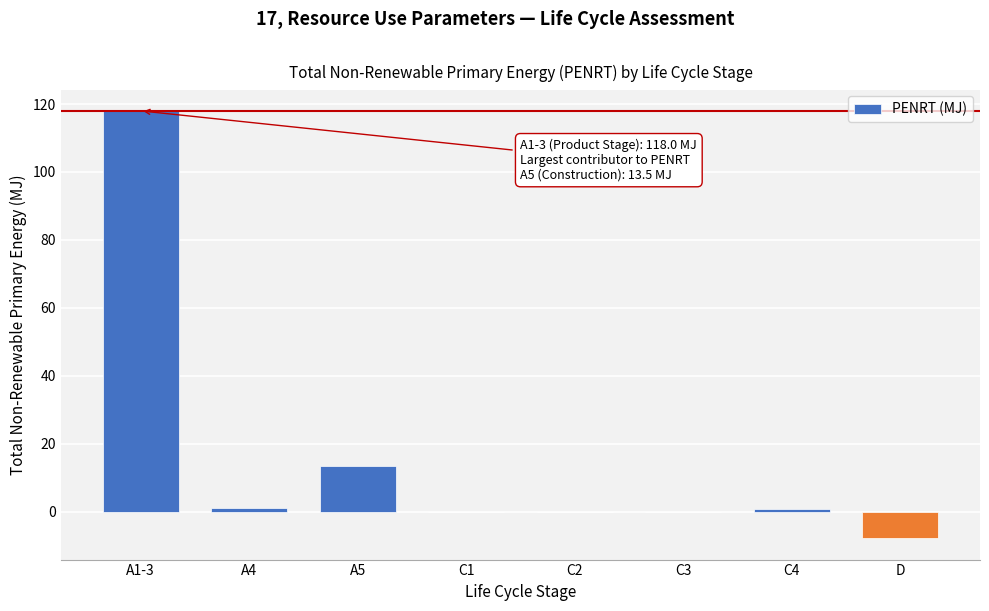

What is the maximum value shown in the chart?

118.0